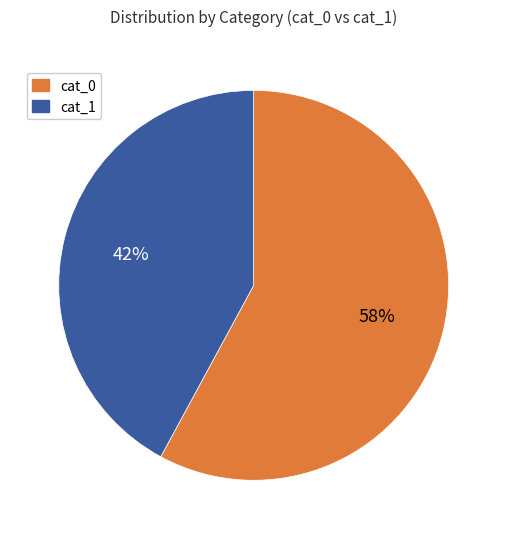

Count the number of slices in the pie.

2